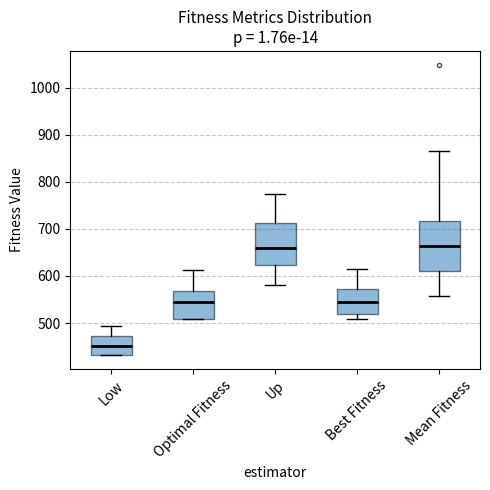

Reading left to right, read every box against the y-axis: the position of its median line, the range the box covers, and the ends of its whiskers. The values are not printed on the chart, so give them approximately, as read against the axis.

Low: median 450, box 430 to 470, whiskers 430 to 490
Optimal Fitness: median 550, box 510 to 570, whiskers 510 to 610
Up: median 660, box 620 to 710, whiskers 580 to 780
Best Fitness: median 550, box 520 to 570, whiskers 510 to 610
Mean Fitness: median 660, box 610 to 720, whiskers 560 to 870